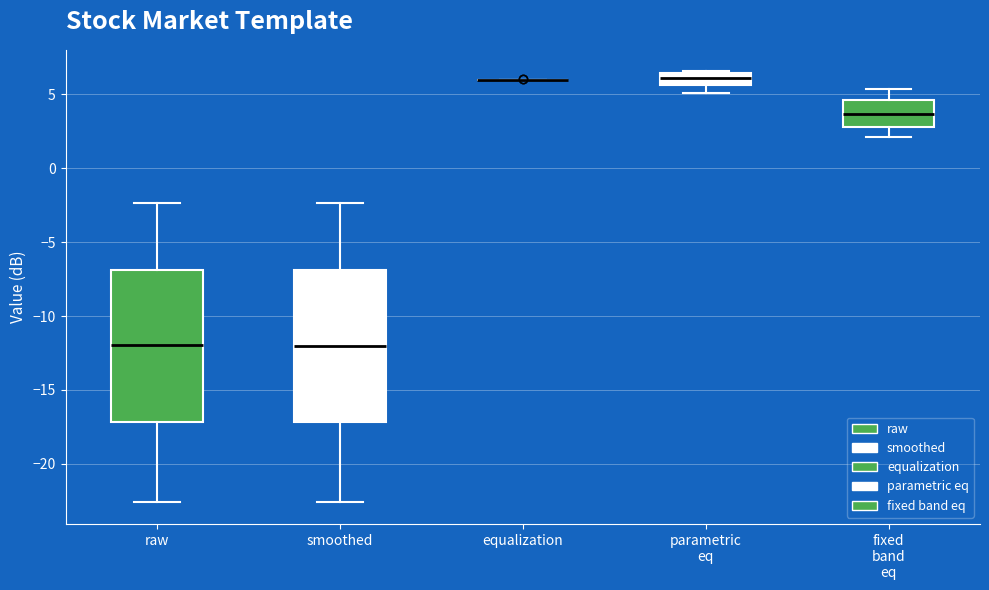

Where does the median line of the box for fixed band eq sit on the y-axis? The values are not printed on the chart, so give them approximately, as read against the axis.

3.5